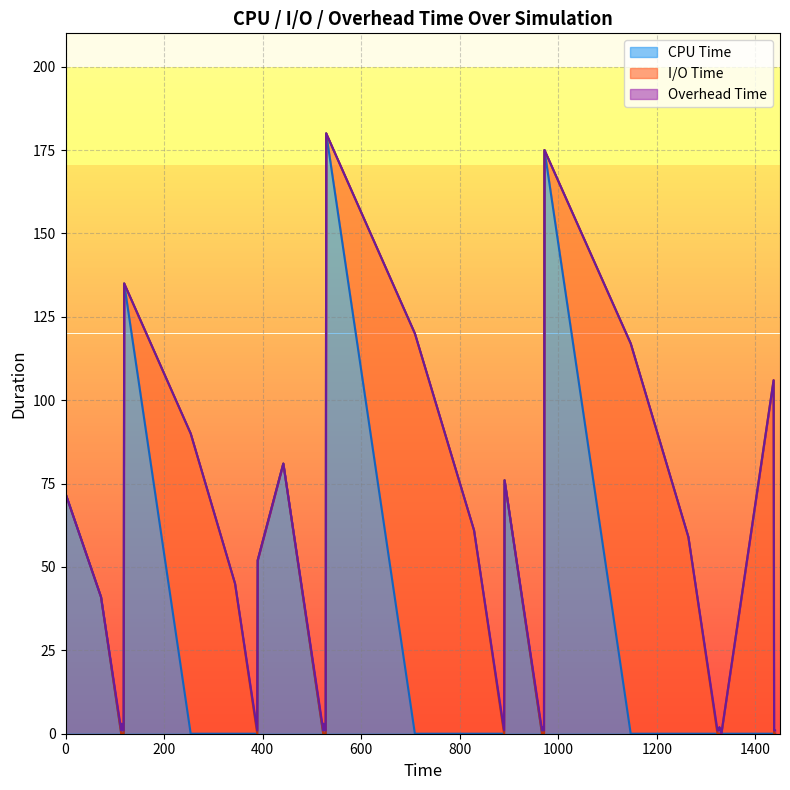

Which has a higher value, 35 or 26?

35